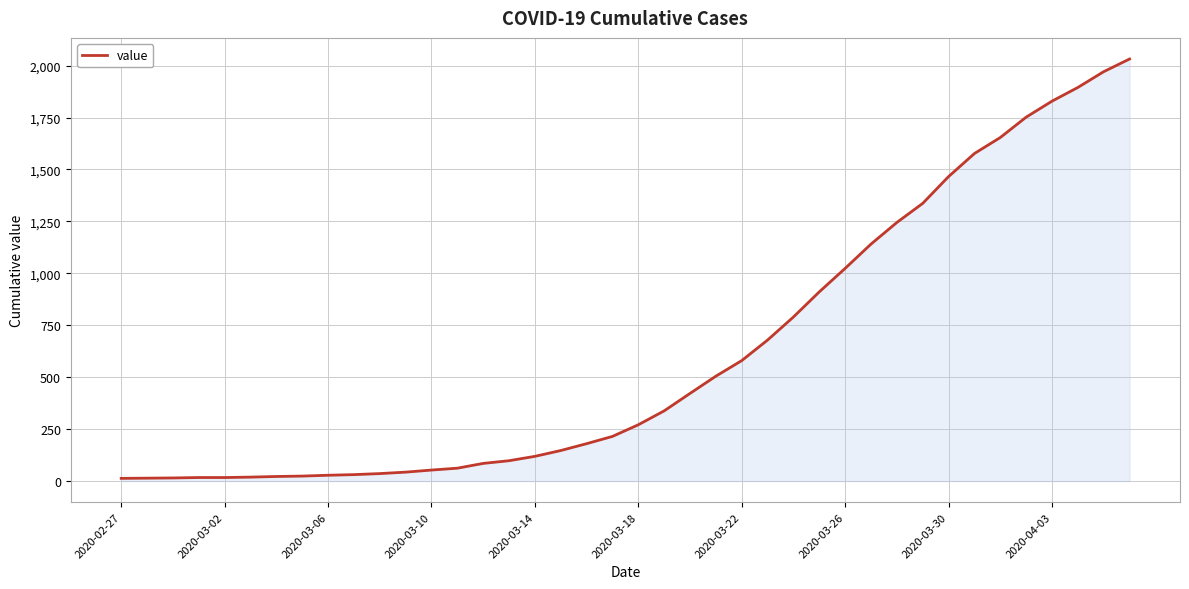

What is the sum of all values?

24657